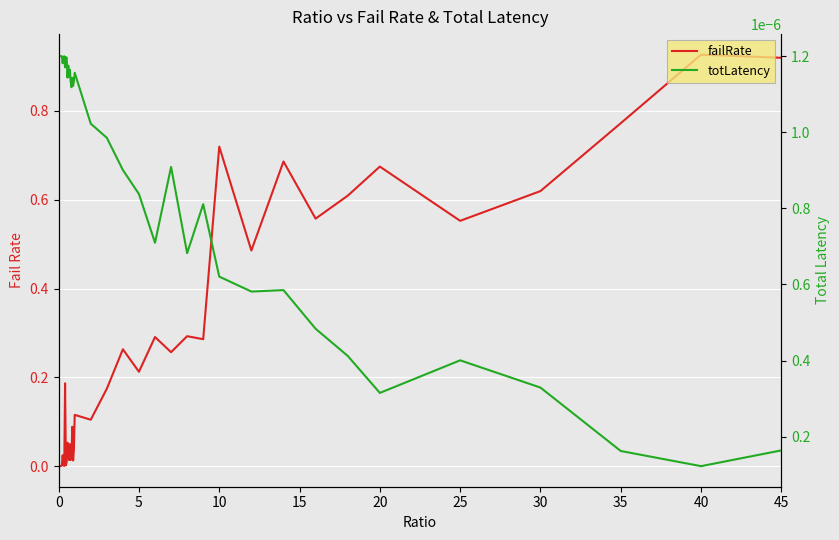

At how many categories does at least one series exceed 0?

40